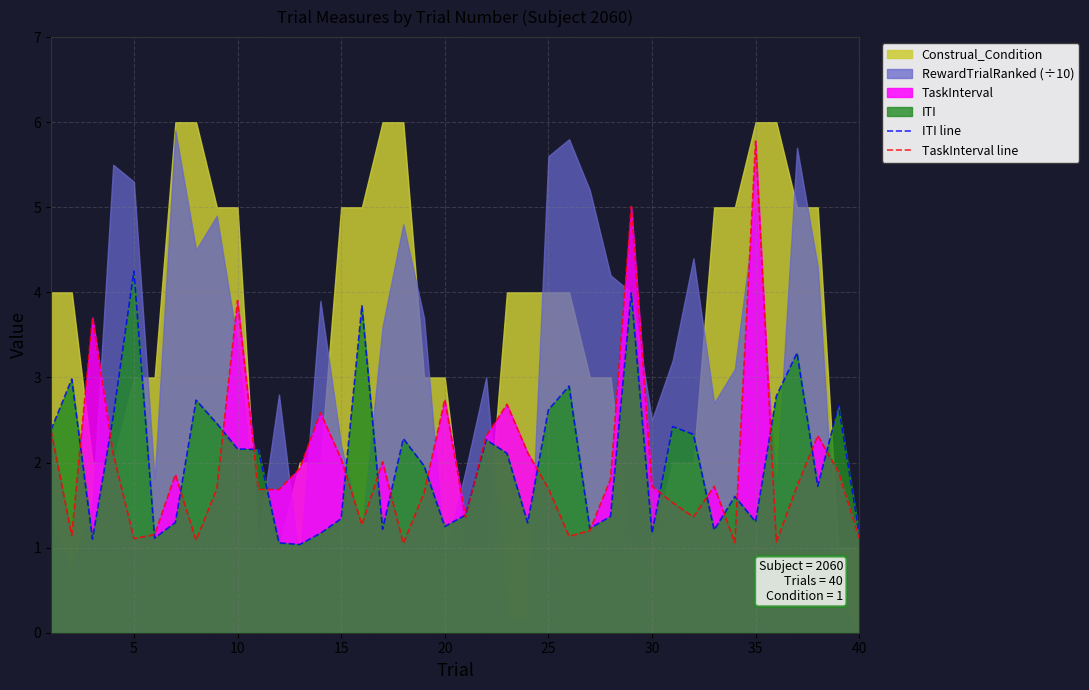

The value of ITI line at 25 is 3.7. True or false?

False